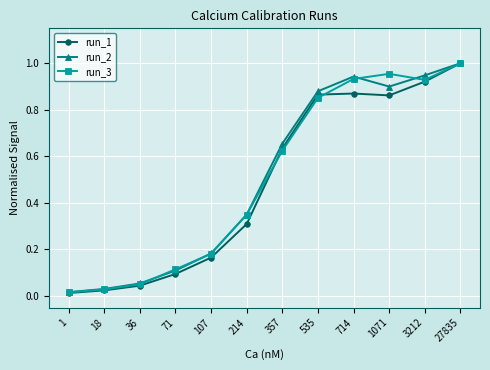

In run_1, how many points are higher than both neighbors (excluding endpoints)?

1